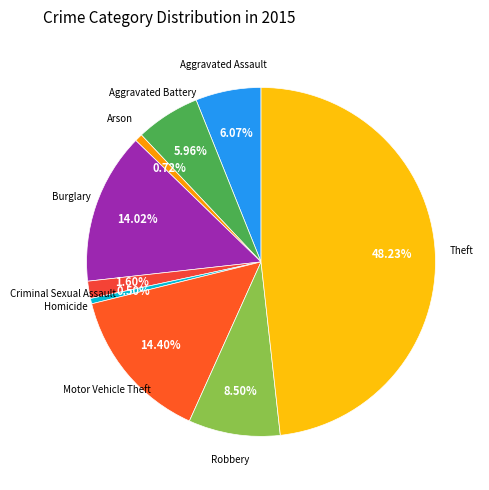

How many segments does this pie chart have?

9